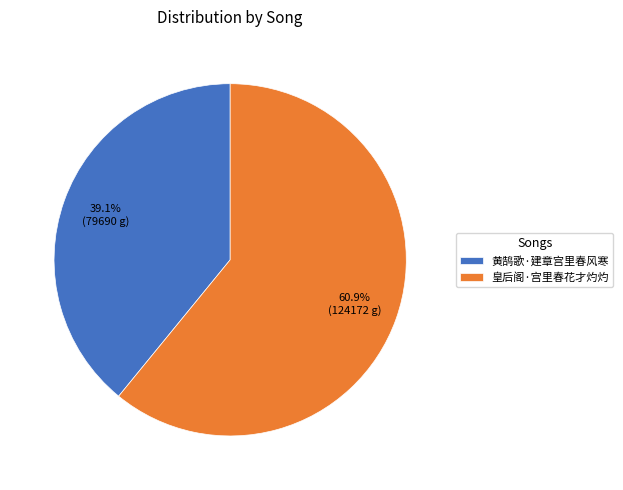

Which has a higher value, 皇后阁·宫里春花才灼灼 or 黄鹄歌·建章宫里春风寒?

皇后阁·宫里春花才灼灼